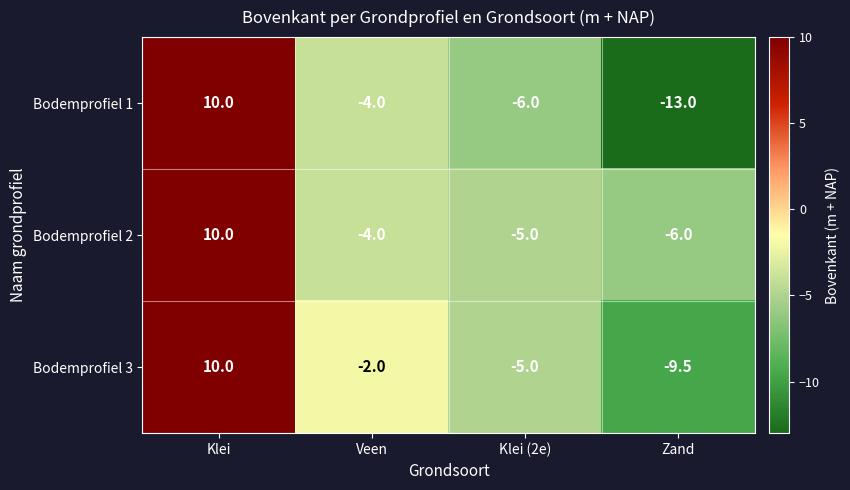

Which series has the largest total across all categories?

Bodemprofiel 2